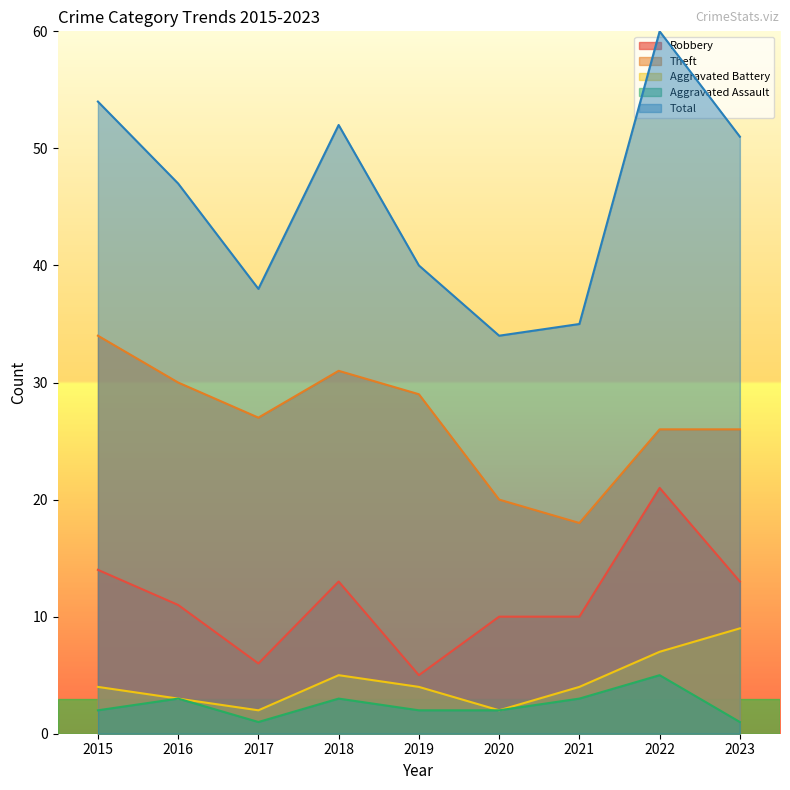

What are all the series names shown in the legend?

Robbery, Theft, Aggravated Battery, Aggravated Assault, Total